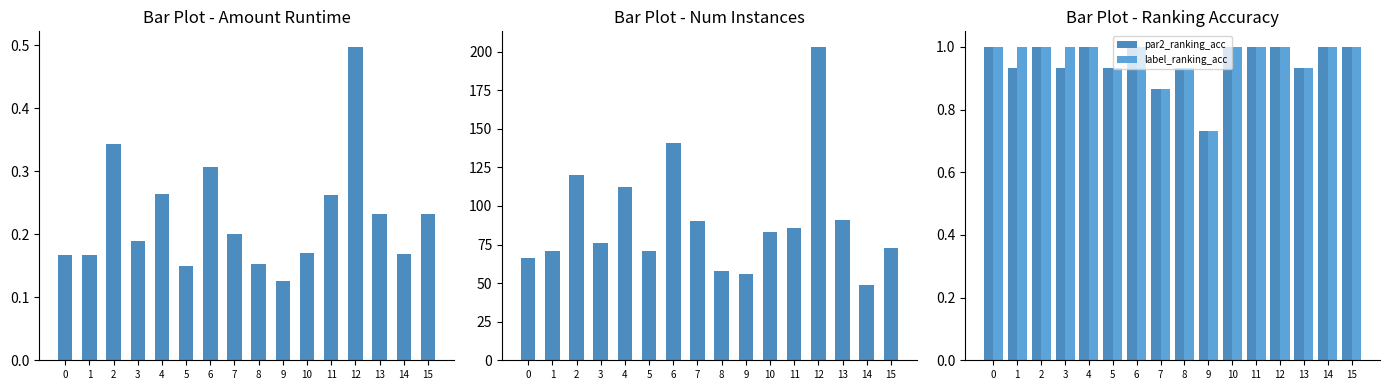

What is the maximum value for par2_ranking_acc?

1.0